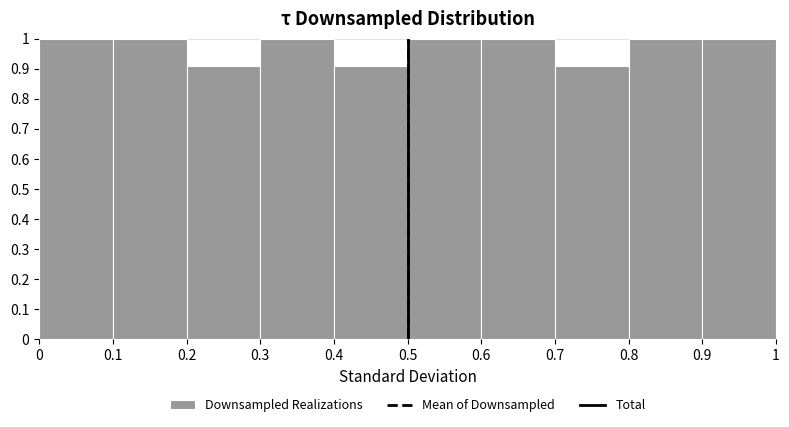

Reading left to right, transcribe this chart: for each bar, give the range it covers on the x-axis and its height. The values are not printed on the chart, so give them approximately, as read against the axis.

0 to 0.1: 1.00
0.1 to 0.2: 1.00
0.2 to 0.3: 0.91
0.3 to 0.4: 1.00
0.4 to 0.5: 0.91
0.5 to 0.6: 1.00
0.6 to 0.7: 1.00
0.7 to 0.8: 0.91
0.8 to 0.9: 1.00
0.9 to 1: 1.00